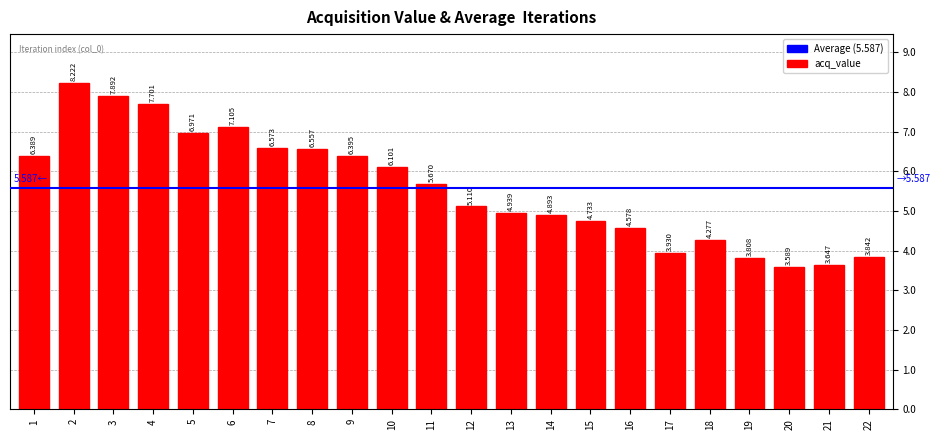

Reading left to right, what are all the values shown in this chart?

6.4	8.2	7.9	7.7	7.0	7.1	6.6	6.6	6.4	6.1	5.7	5.1	4.9	4.9	4.7	4.6	3.9	4.3	3.8	3.6	3.6	3.8